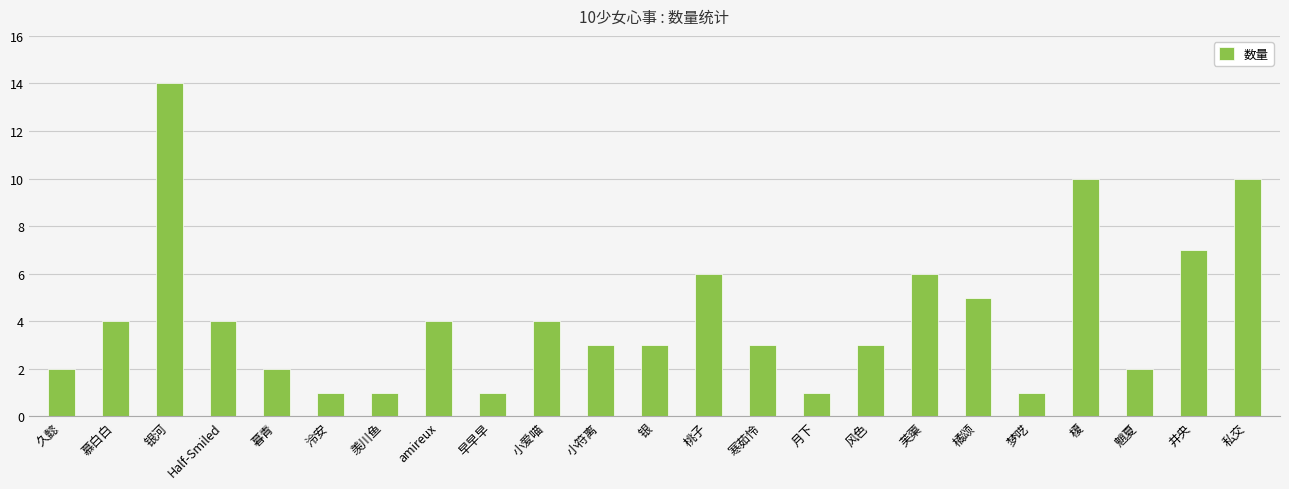

What is the value of the 21st bar from the left?

2